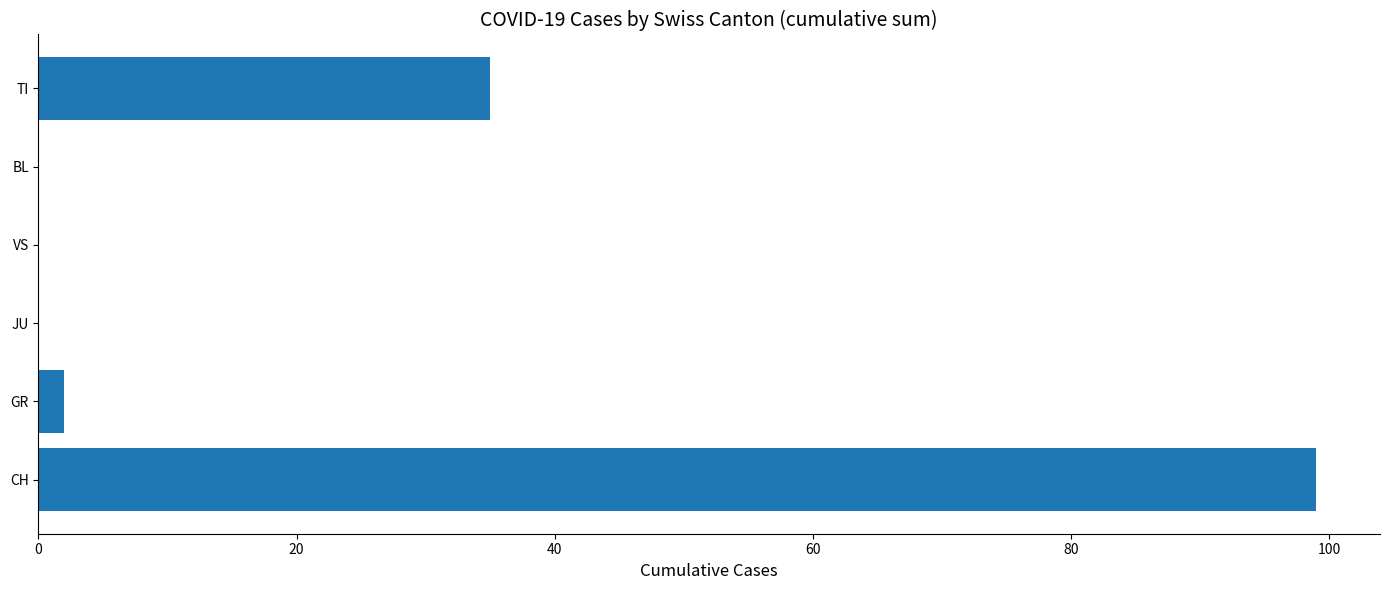

What is the sum of all values?

136